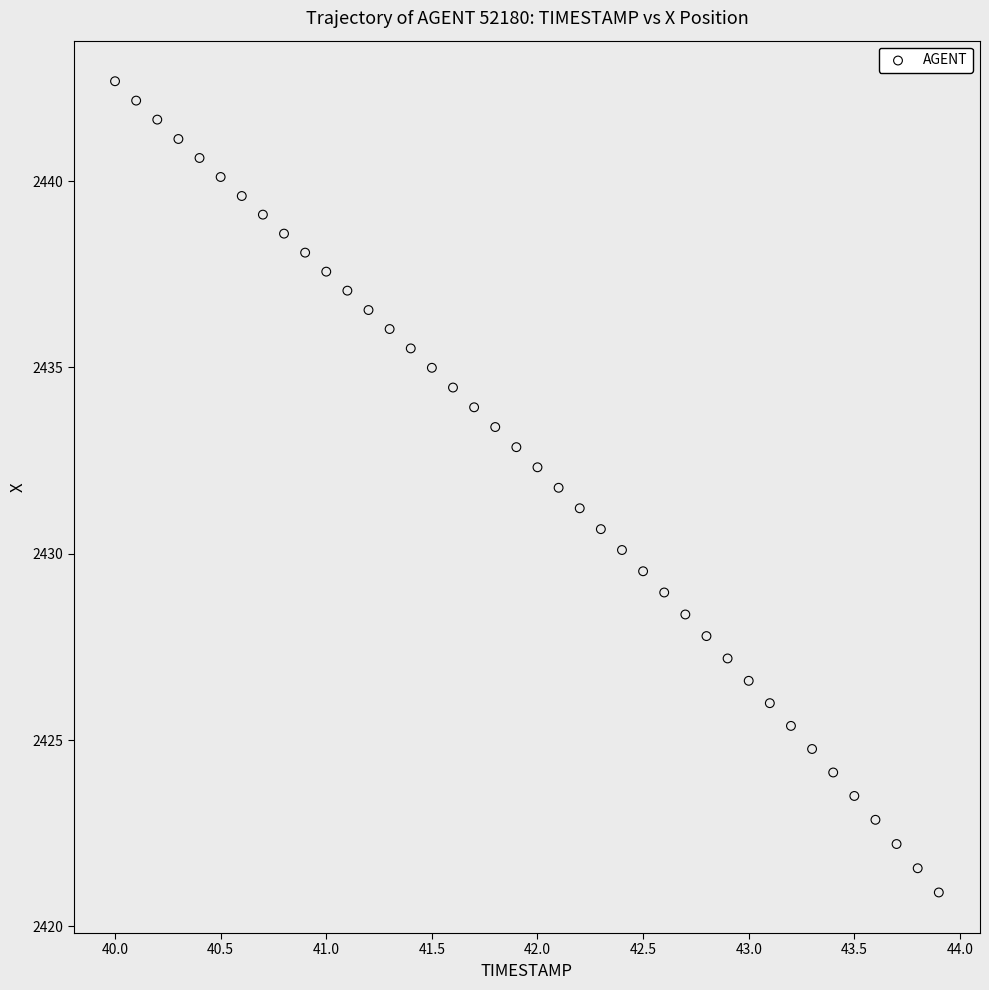

What is the range of X values (max minus min)?

3.9